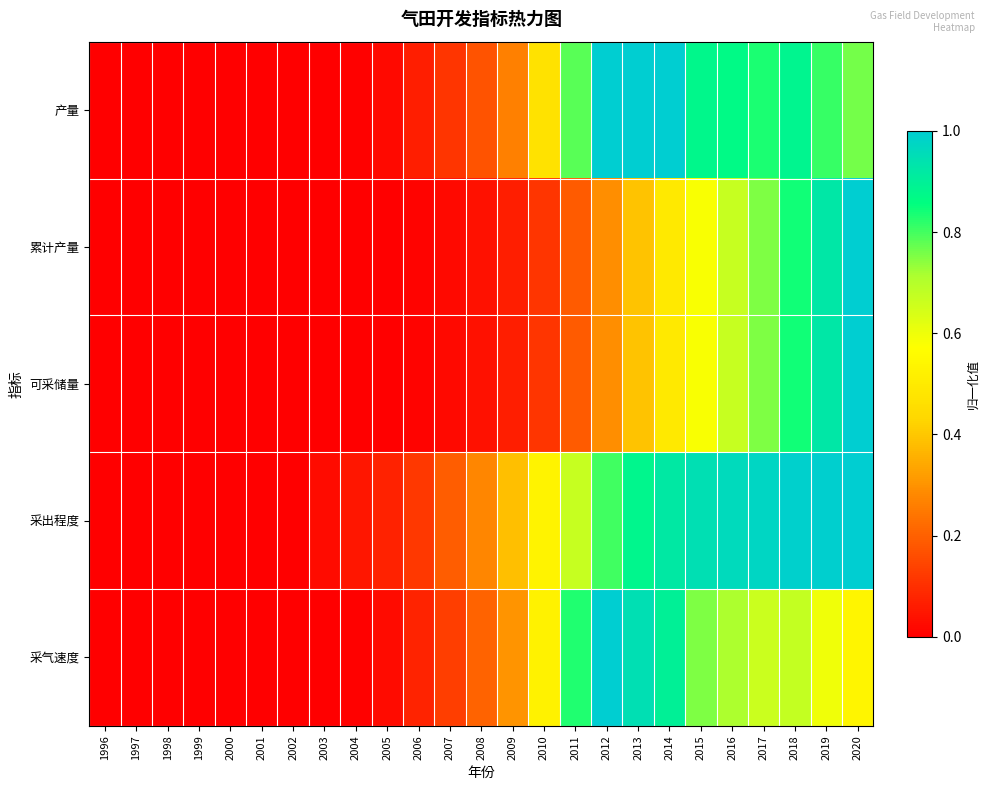

How many data points does each series have?

25